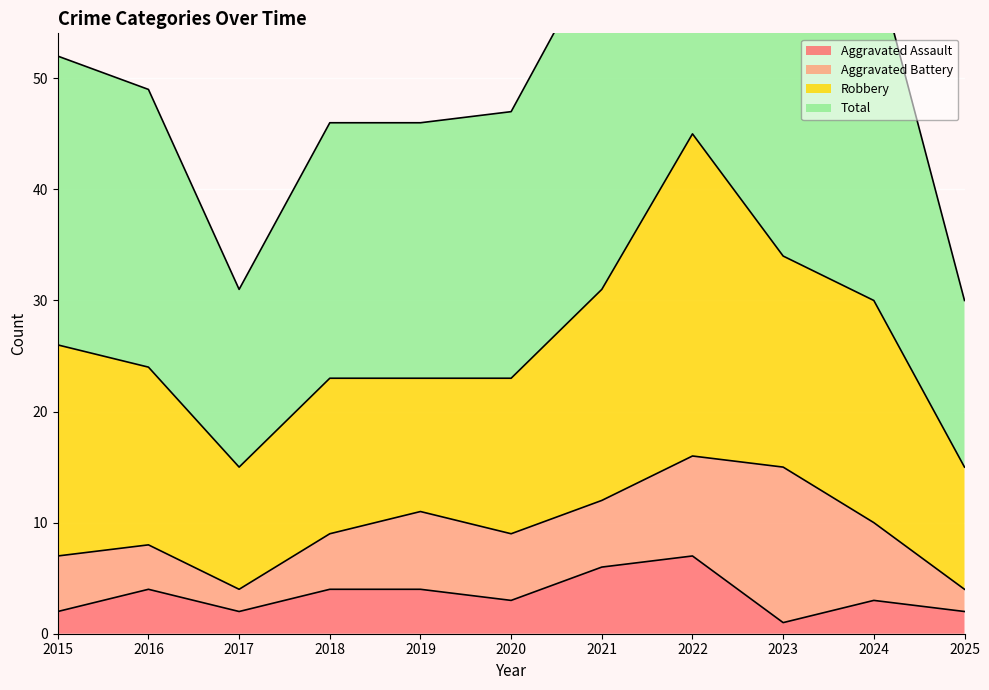

Which label corresponds to the largest value in the chart?

2022